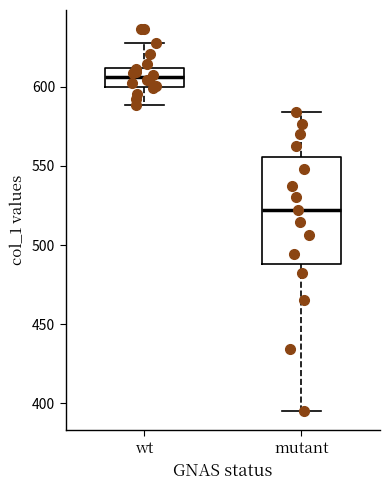

Comparing the boxes themselves (not the whiskers), which one is the tallest?

mutant